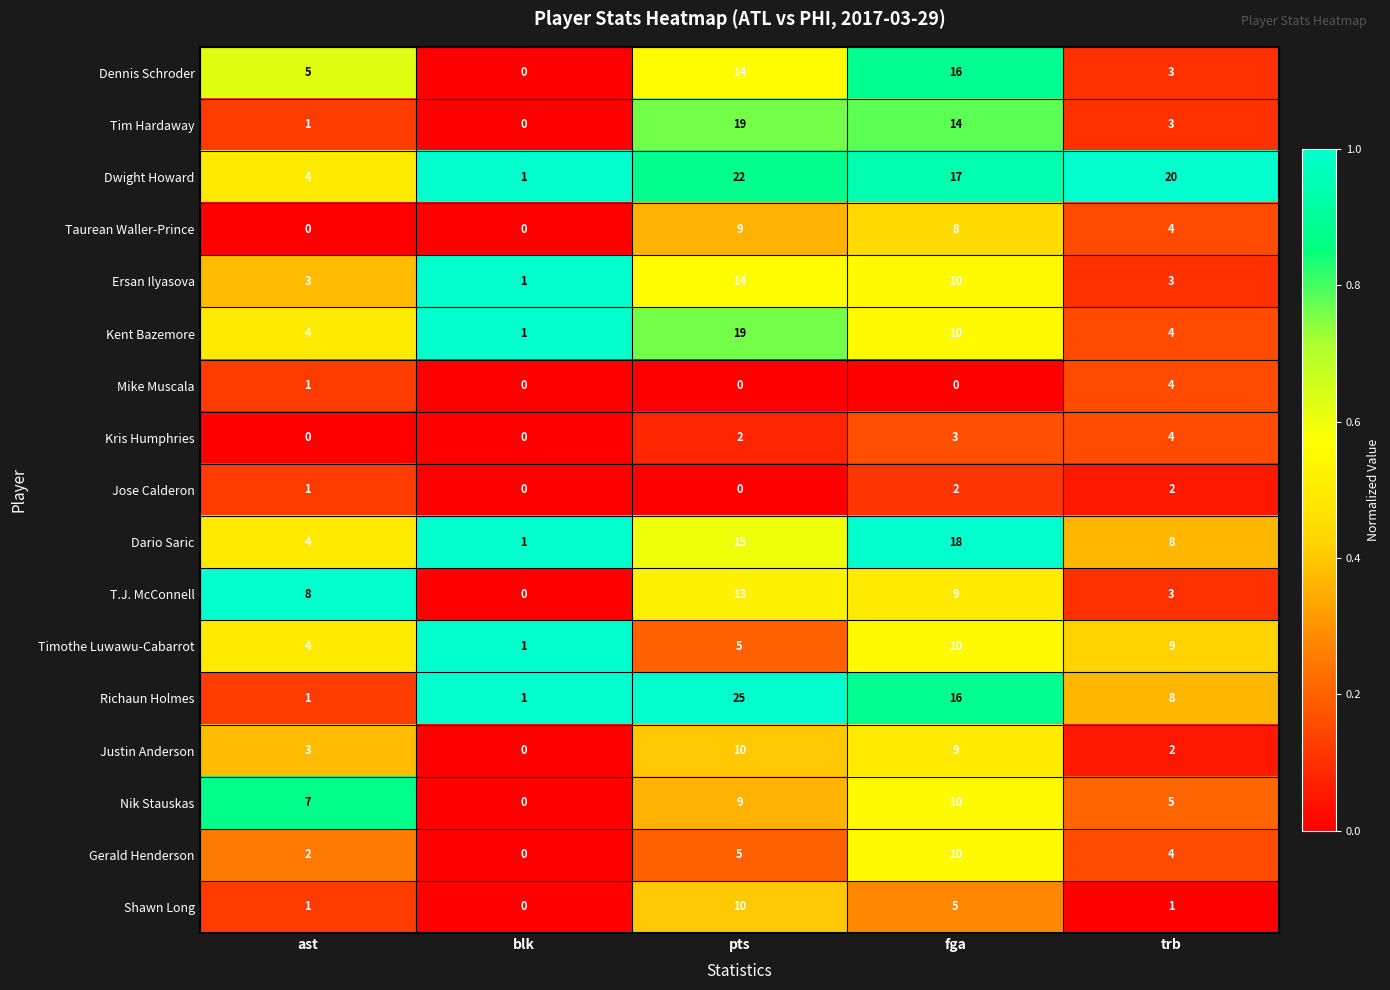

Rank the categories by Justin Anderson value from lowest to highest.

blk, trb, ast, fga, pts